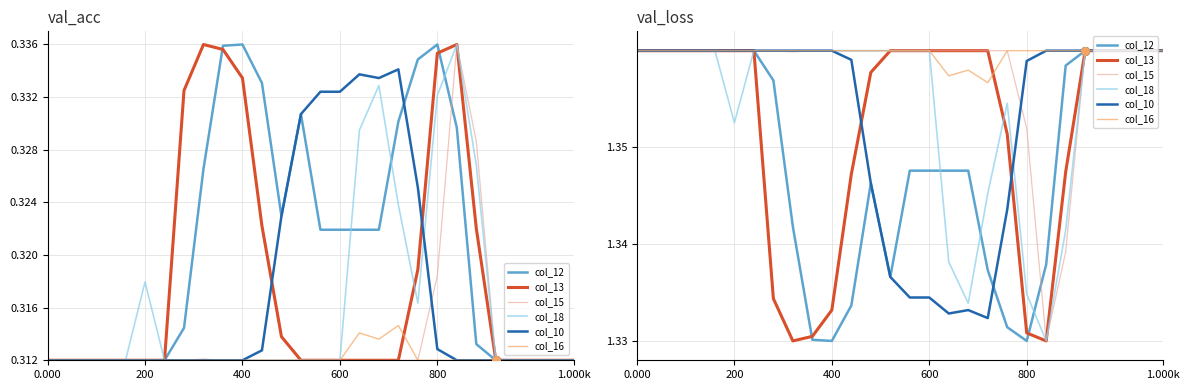

Which series has the largest total across all categories?

col_16